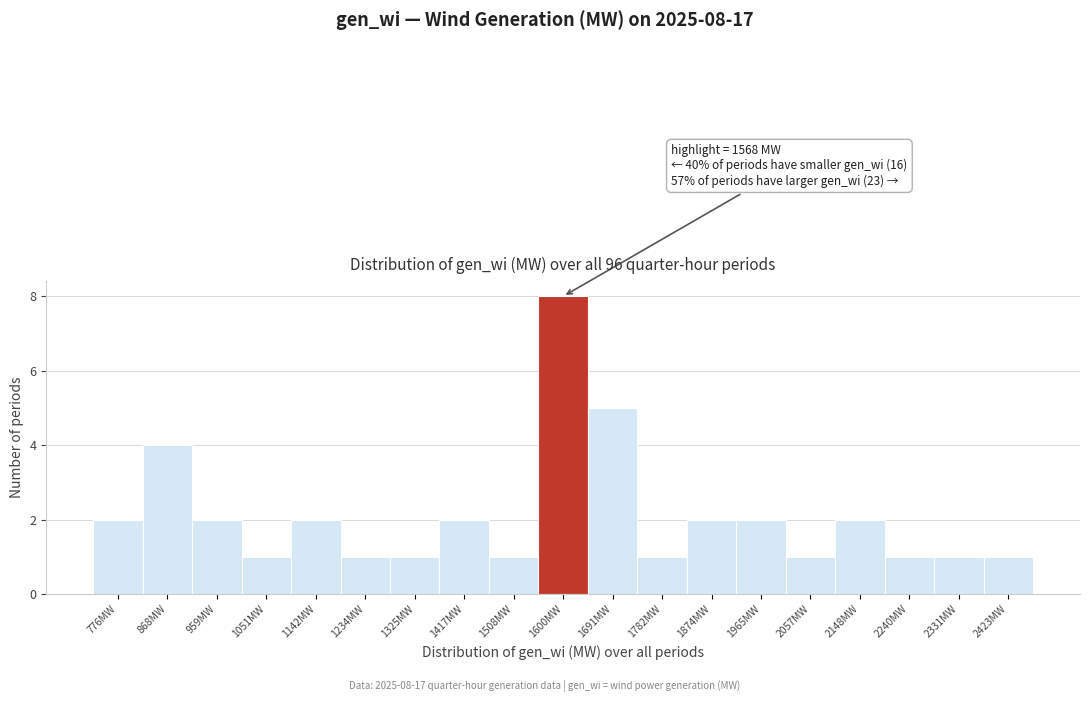

Which range on the x-axis has the tallest bar?

1550 to 1650